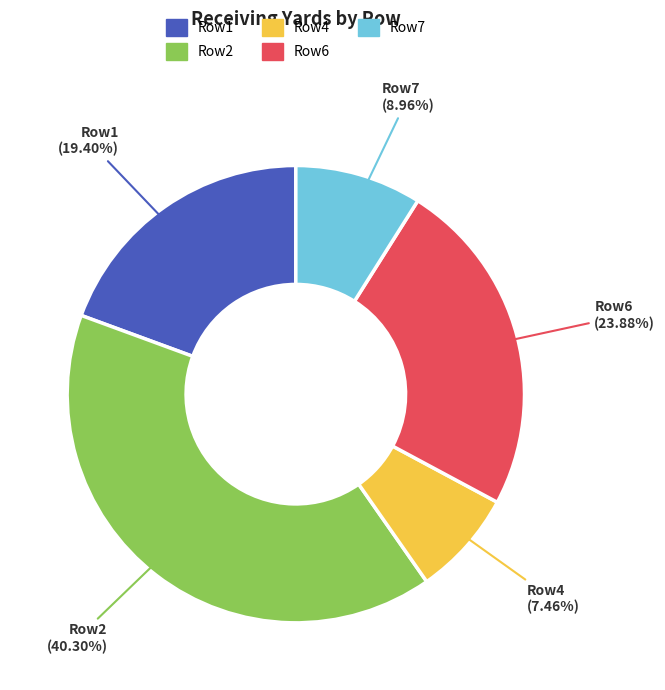

To the nearest percent, what is the average slice percentage?

20%